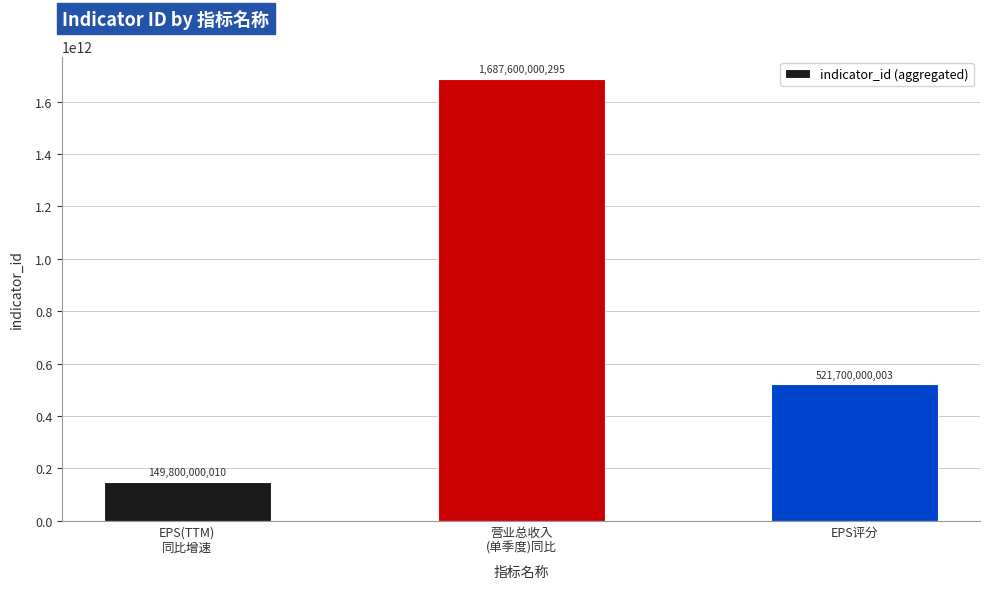

Which has a higher value, EPS评分 or 营业总收入
(单季度)同比?

营业总收入
(单季度)同比